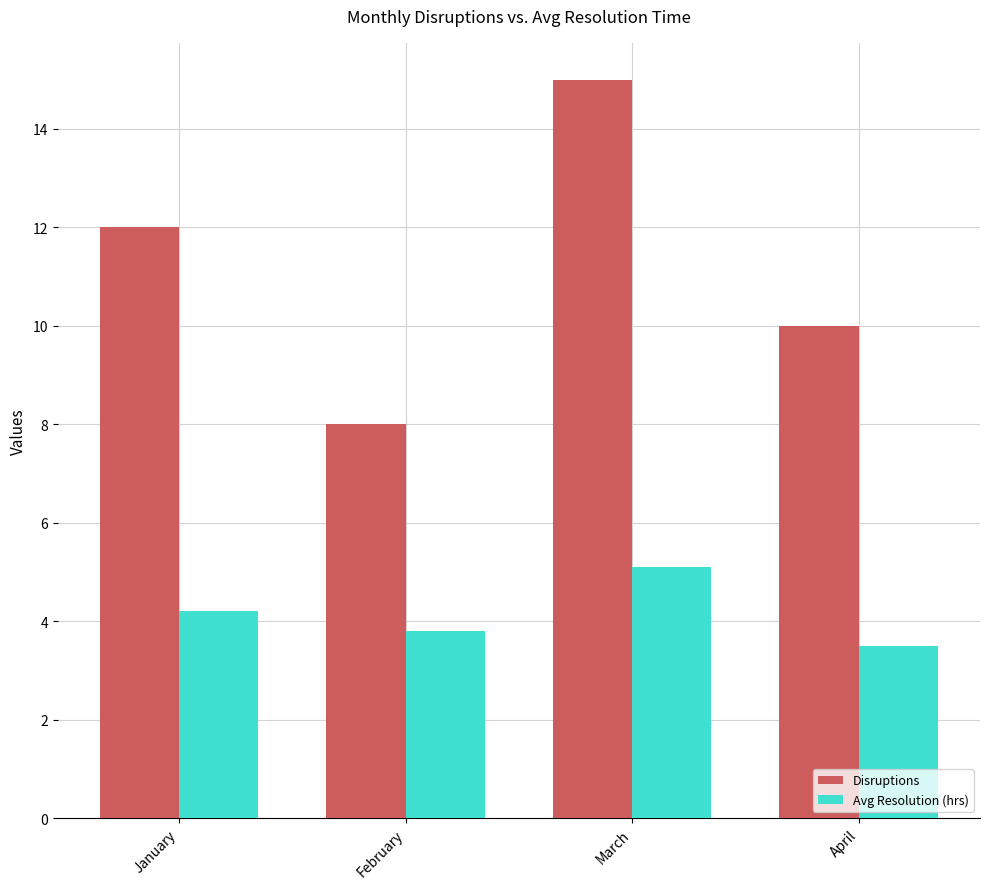

Between February and March, which series saw the biggest shift?

Disruptions